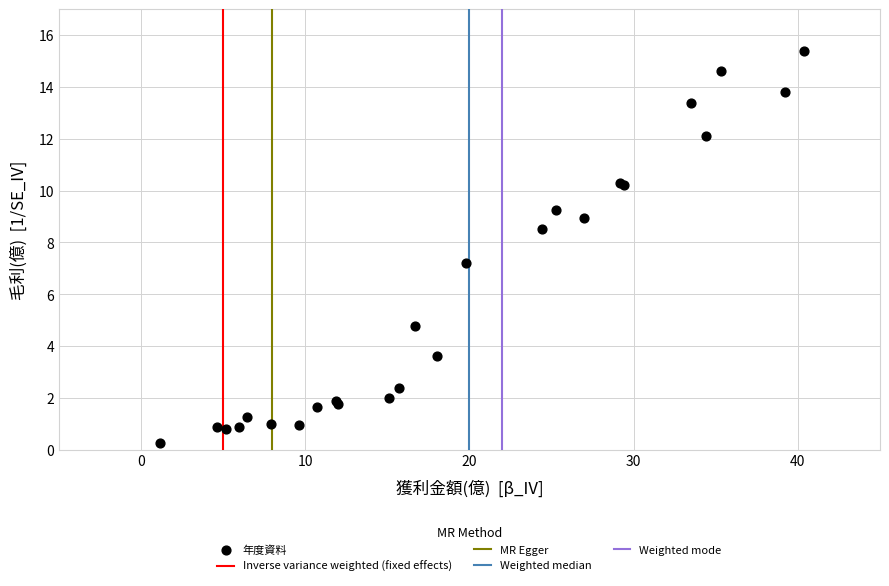

What Y value in the scatter plot is closest to 7?

7.2